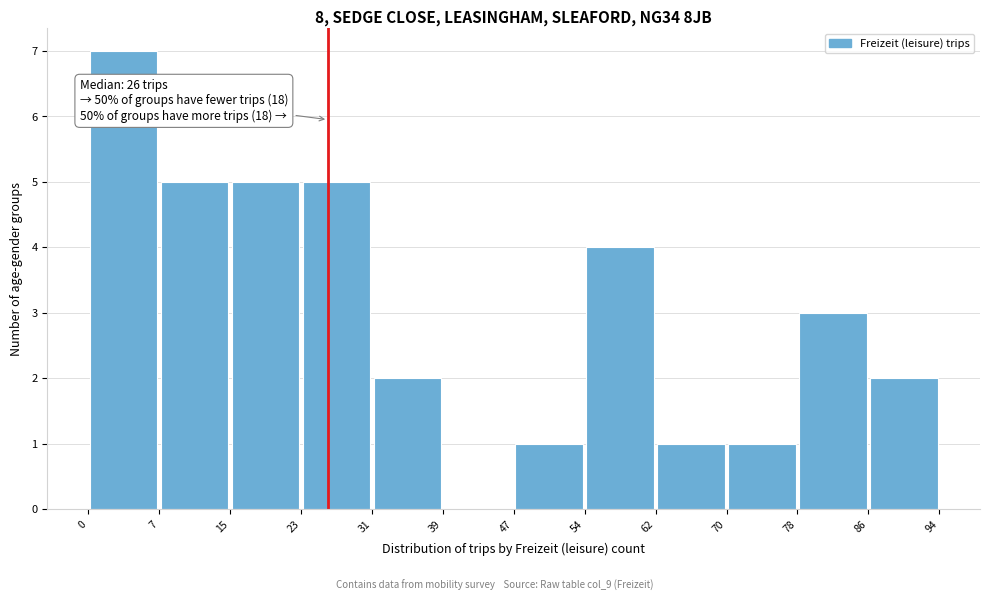

Over which range of the x-axis is the bar tallest?

0 to 7